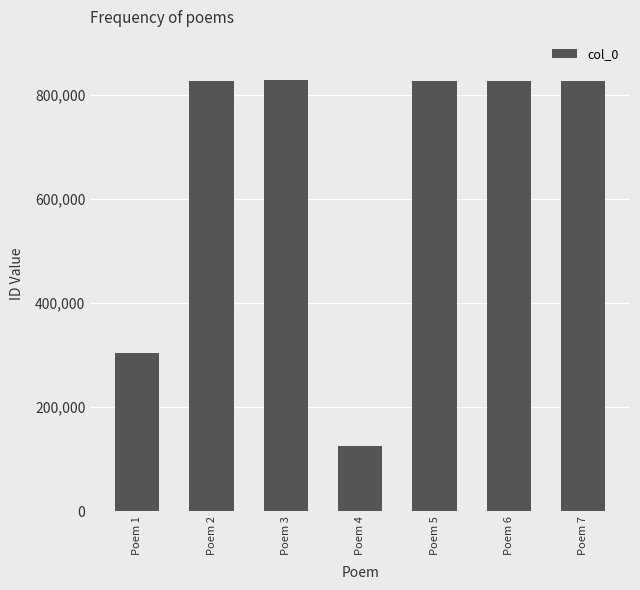

How many distinct data groups are displayed?

1